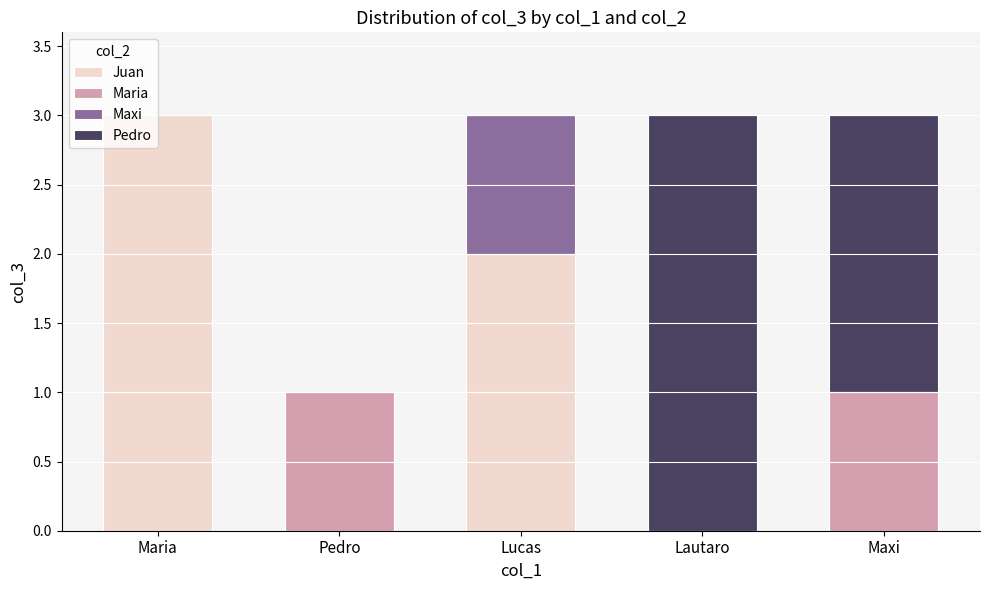

What are all the series names shown in the legend?

Juan, Maria, Maxi, Pedro